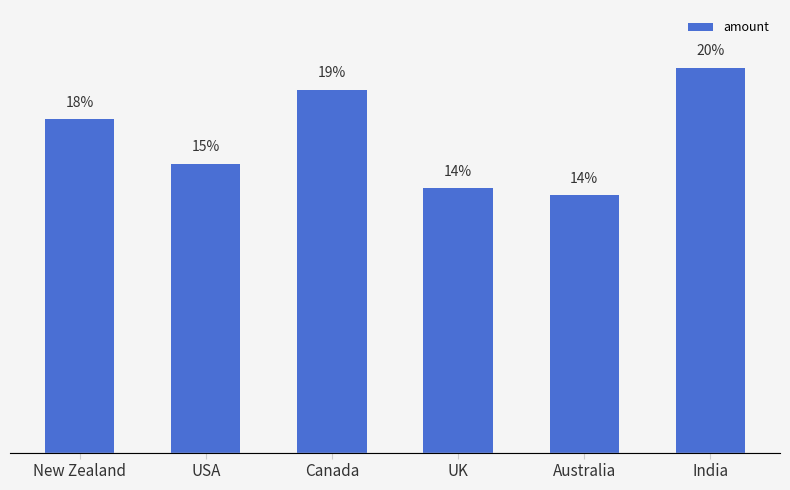

Are the bars horizontal?

No